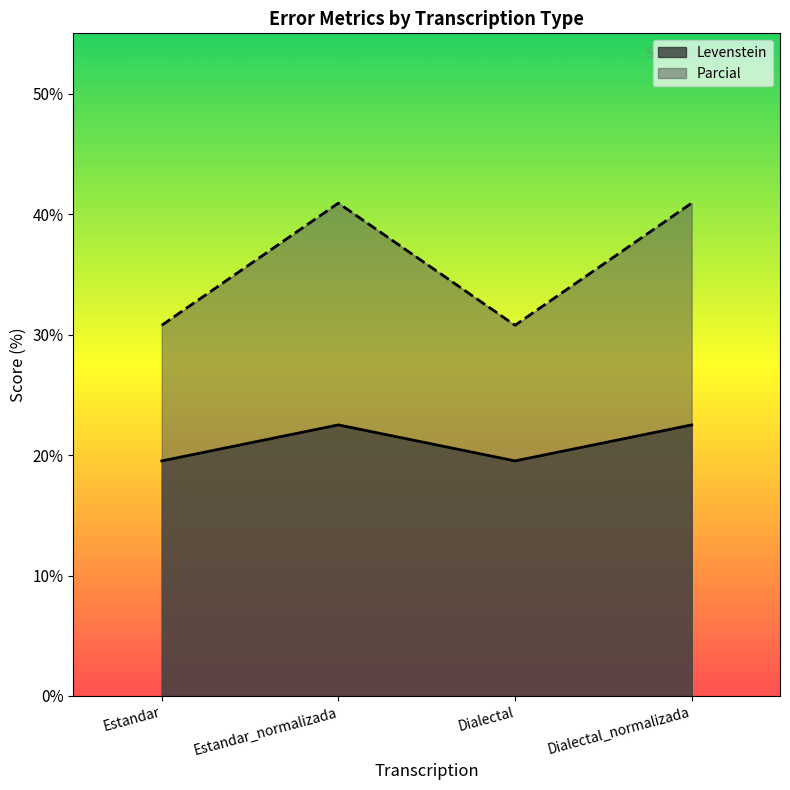

At which category does Parcial reach its first local peak?

Estandar_normalizada